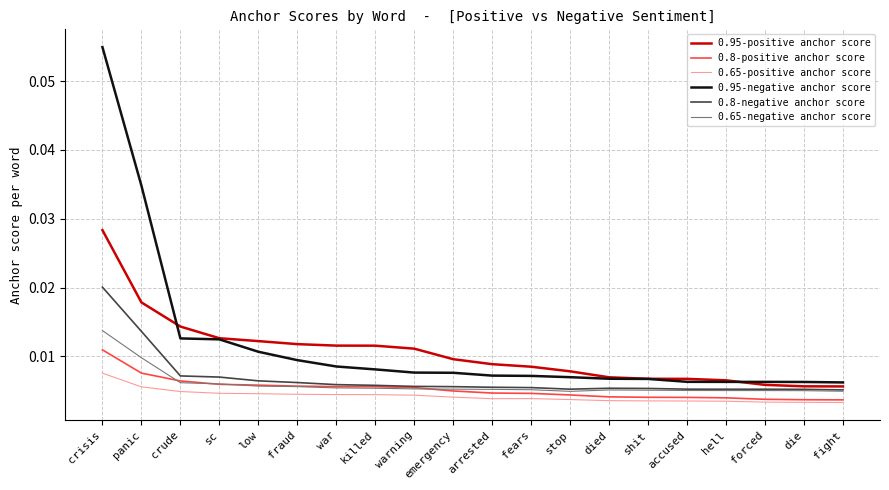

Which label corresponds to the largest value in the chart?

crisis